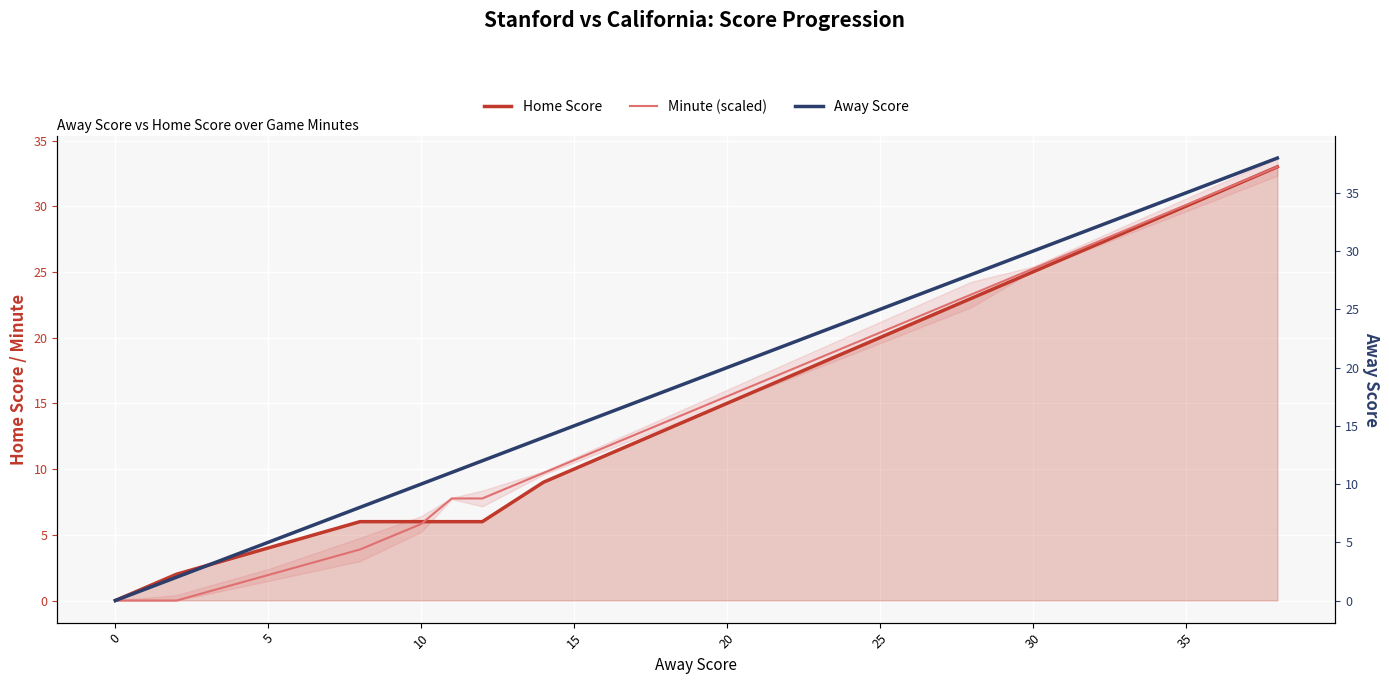

True or false: Home Score has a value of -15.1 at 0.

False